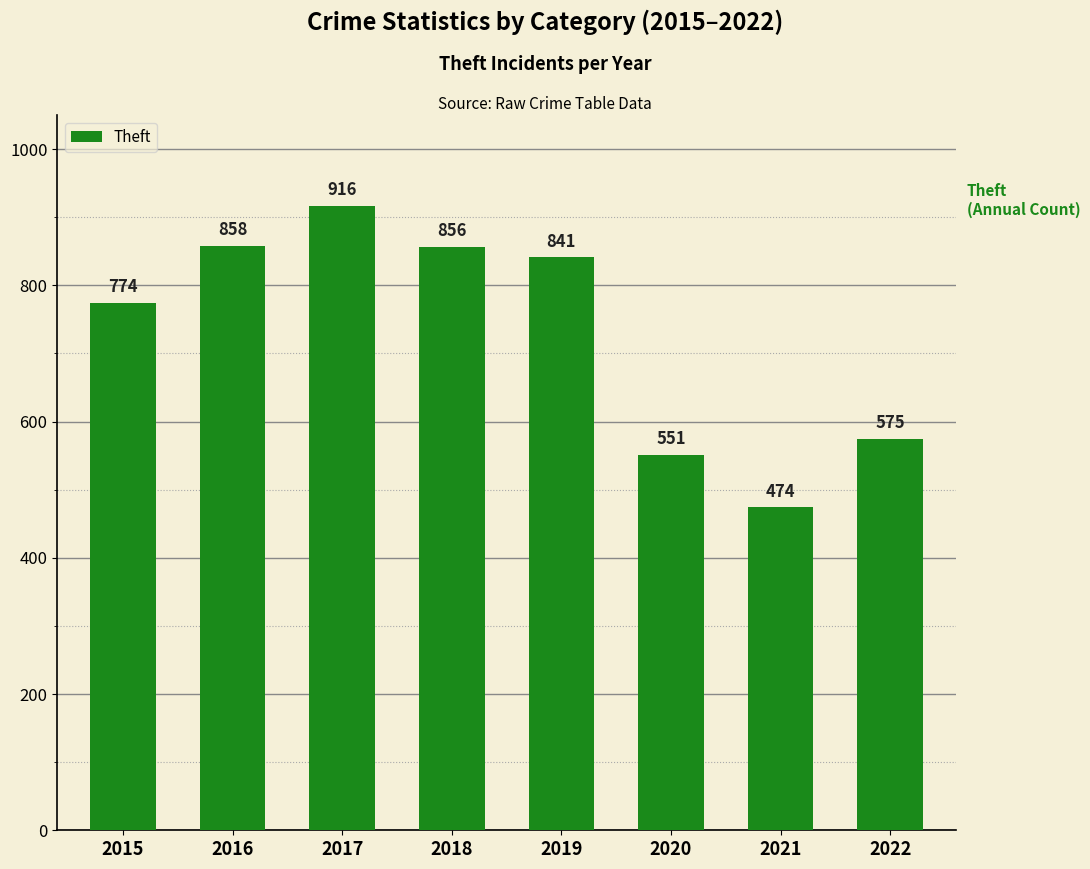

Rank the categories by value from highest to lowest.

2017, 2016, 2018, 2019, 2015, 2022, 2020, 2021